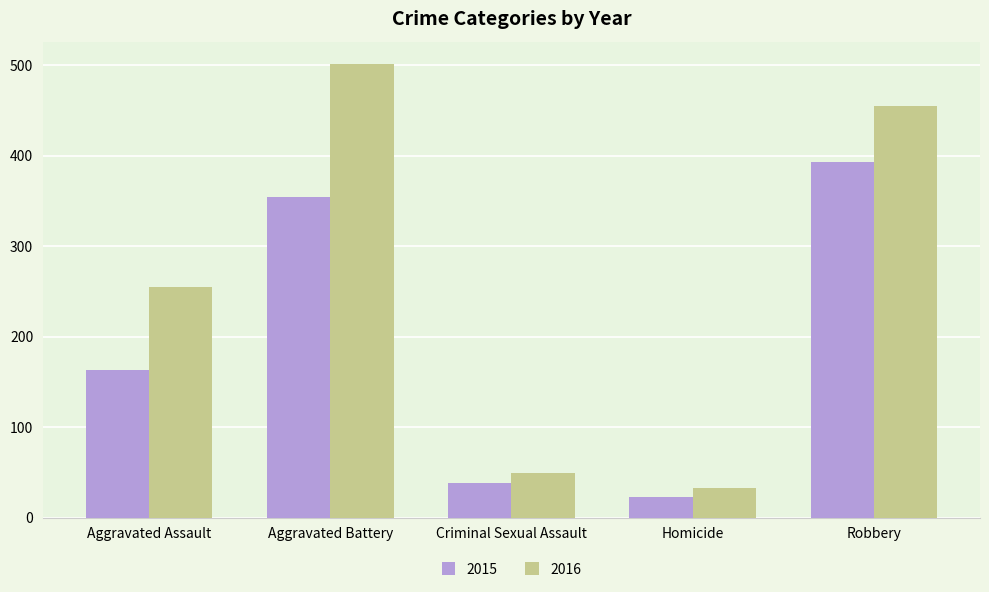

What is the value of the 2016 bar at the 2nd from the left?

501